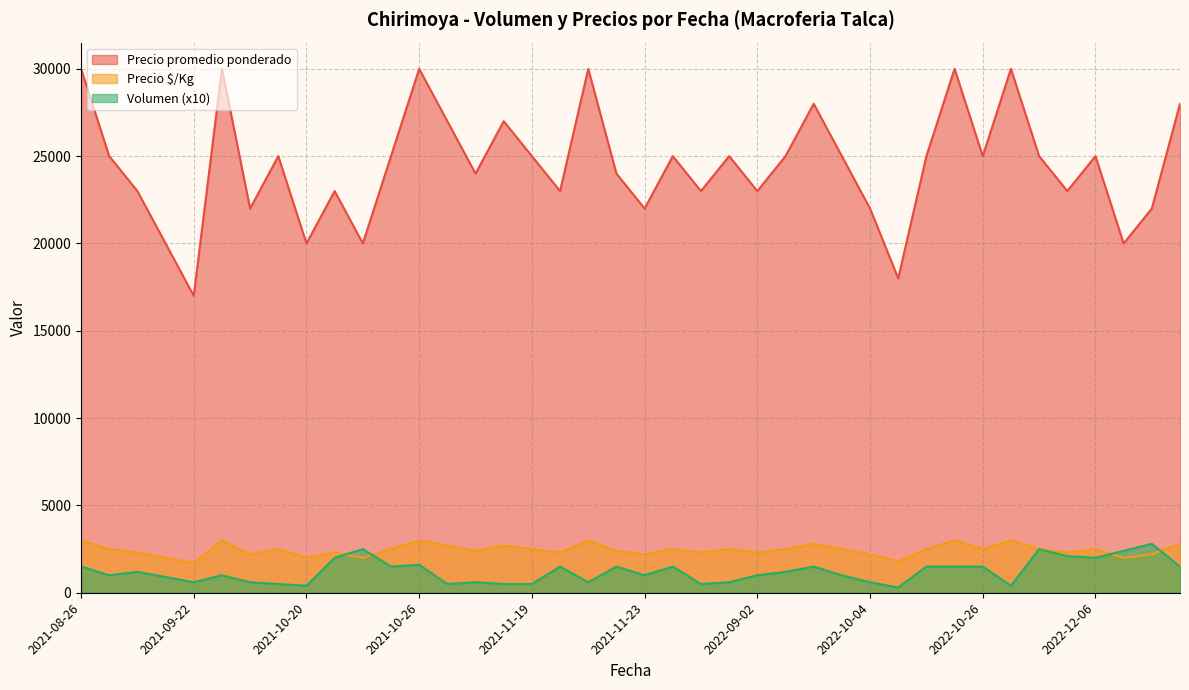

At 2022-09-02, list the series in order from largest to smallest.

Precio promedio ponderado, Precio $/Kg, Volumen (x10)